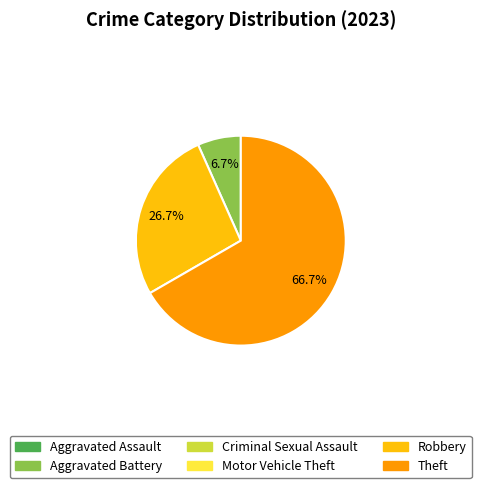

To the nearest percent, what is the average slice percentage?

33%